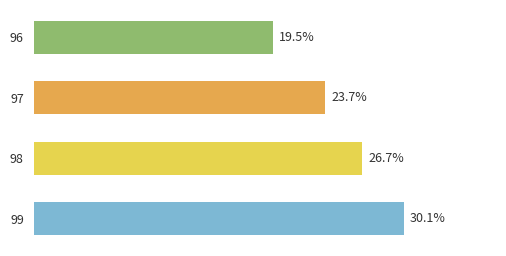

List the labels in order of value, smallest first.

96, 97, 98, 99